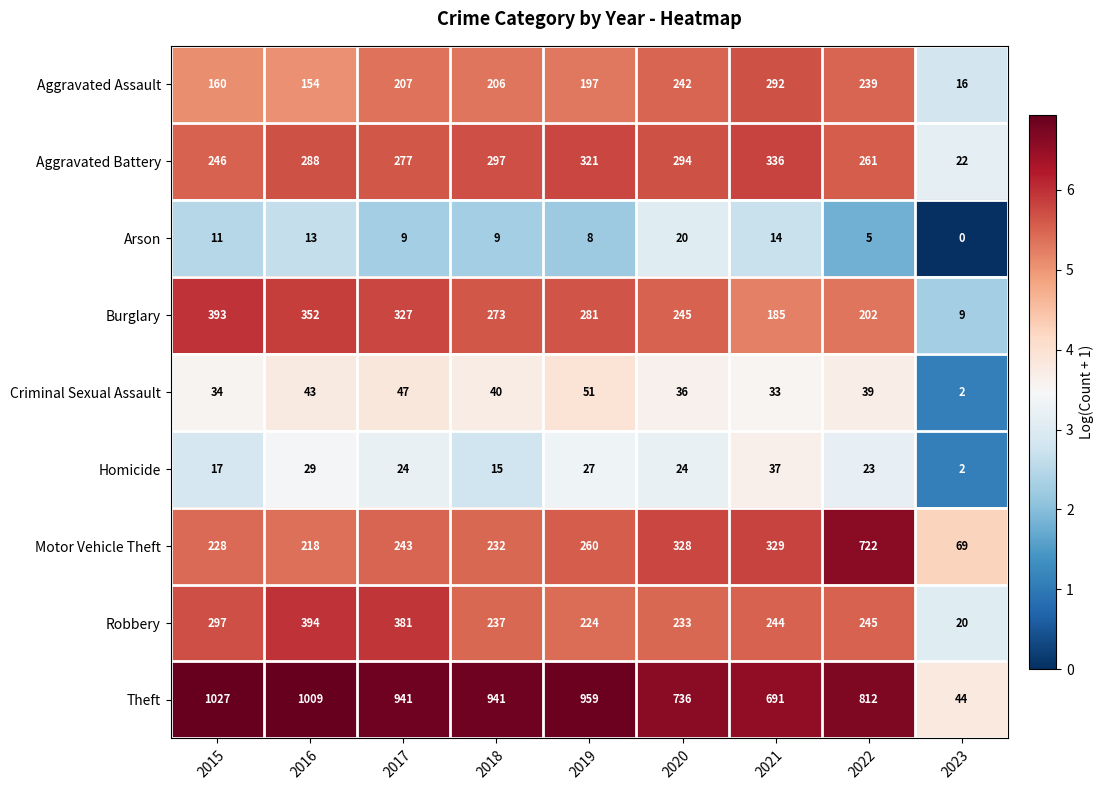

What is the greatest value displayed?

1027